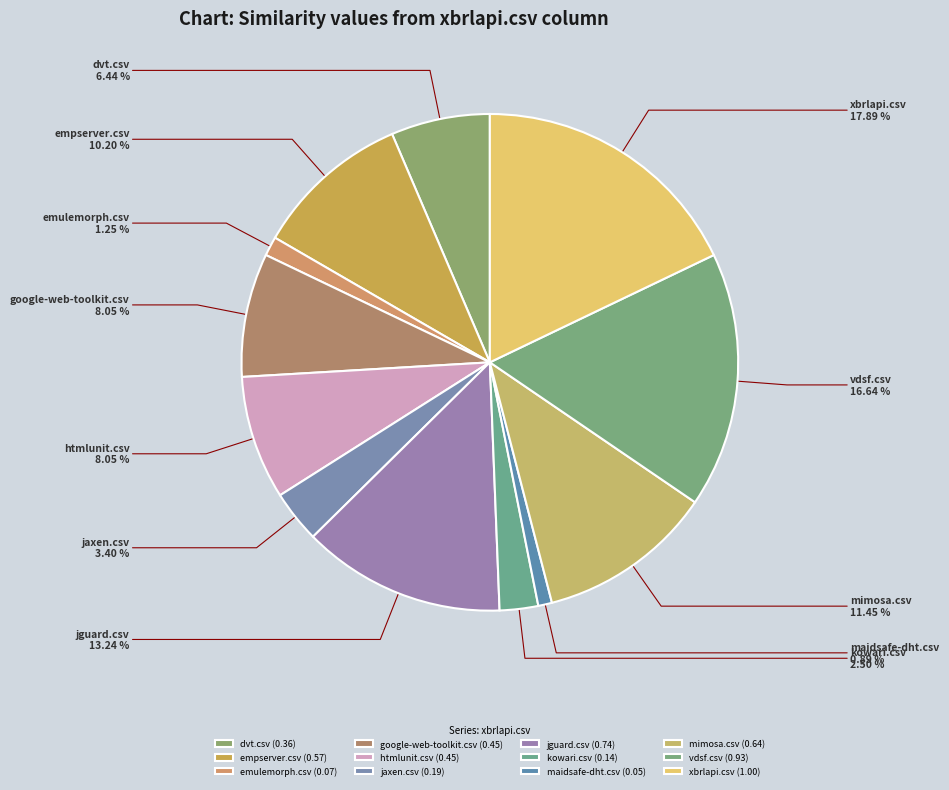

True or false: htmlunit.csv accounts for 23% of the total.

False